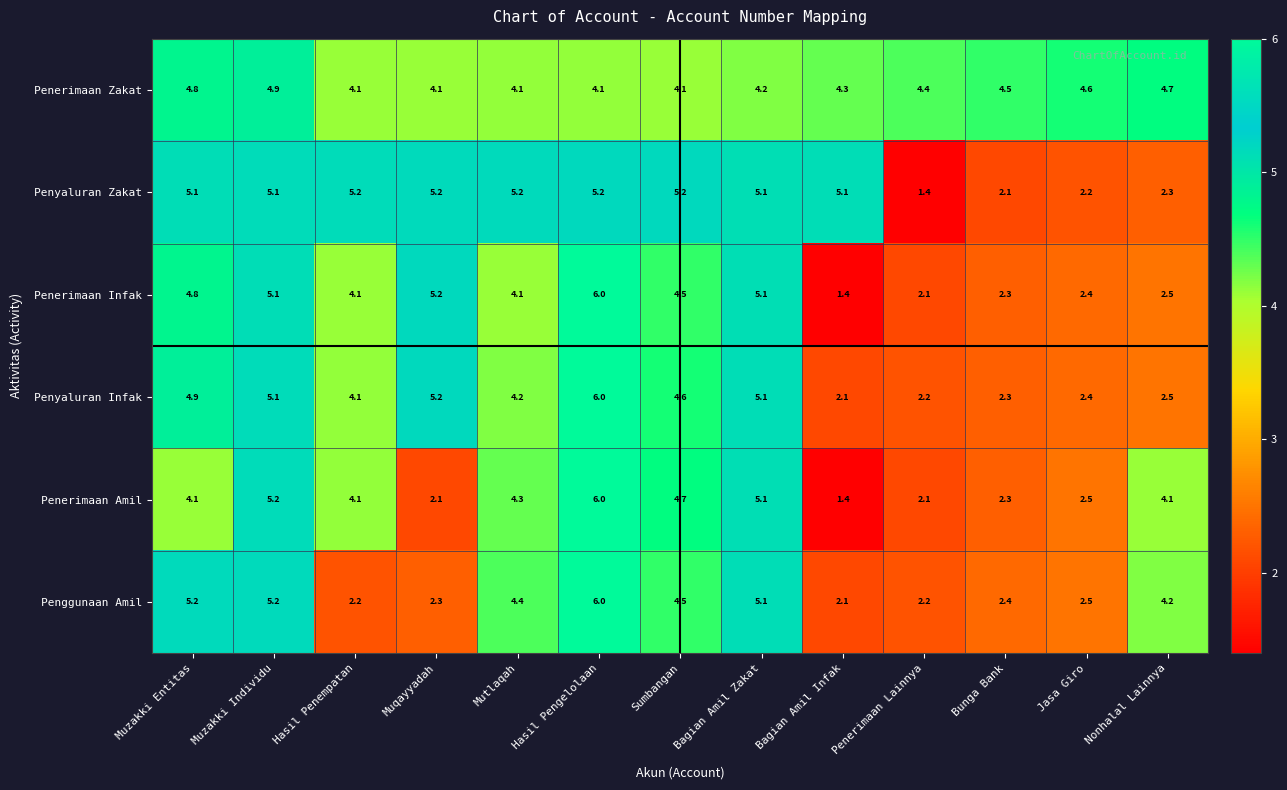

Between Muzakki Entitas and Nonhalal Lainnya, which series saw the biggest shift?

Penyaluran Zakat